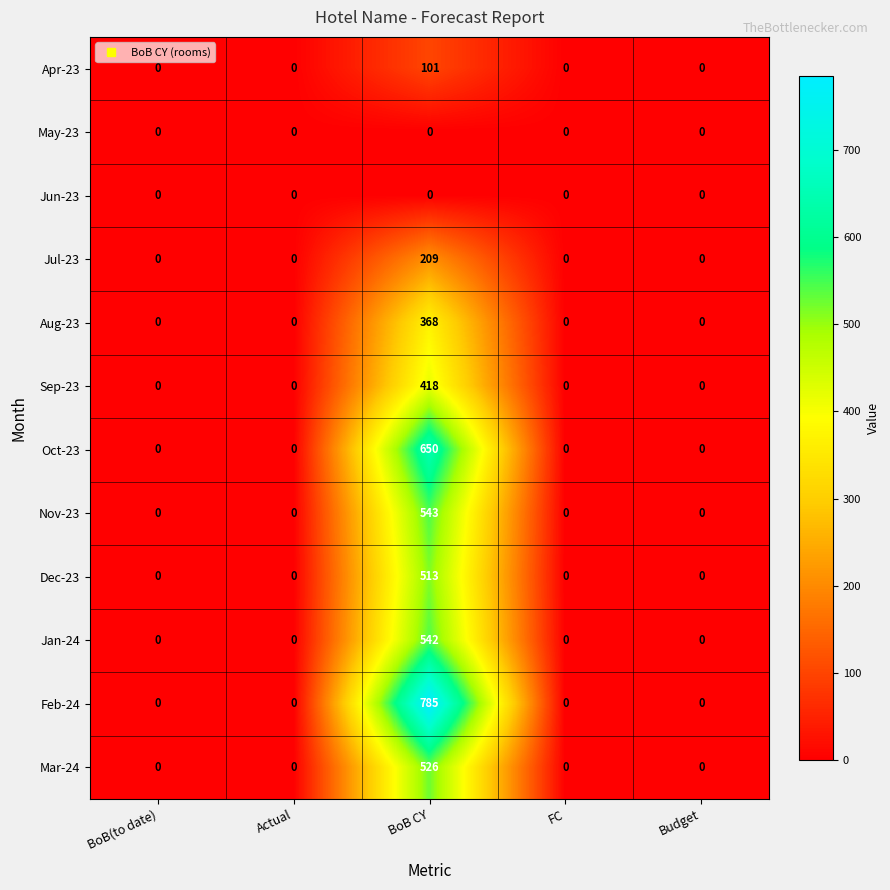

Which series has the widest spread of values?

Feb-24